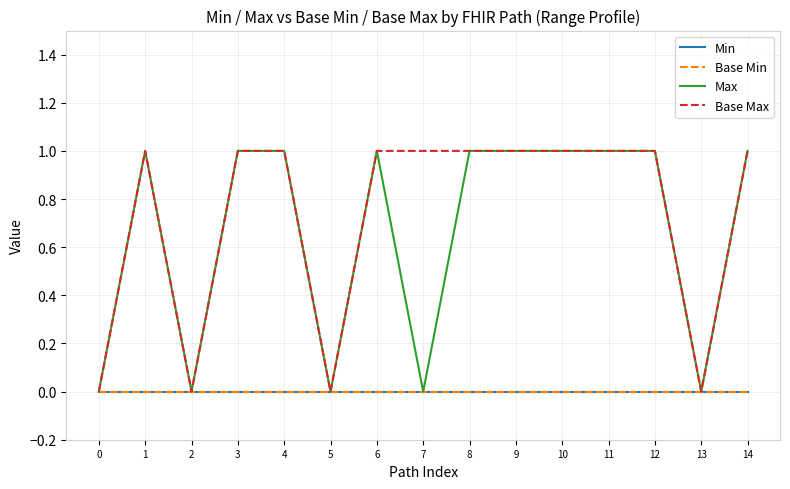

Reading left to right, transcribe all the data shown in this chart.

Min: 0=0	1=0	2=0	3=0	4=0	5=0	6=0	7=0	8=0	9=0	10=0	11=0	12=0	13=0	14=0
Base Min: 0=0	1=0	2=0	3=0	4=0	5=0	6=0	7=0	8=0	9=0	10=0	11=0	12=0	13=0	14=0
Max: 0=0	1=1	2=0	3=1	4=1	5=0	6=1	7=0	8=1	9=1	10=1	11=1	12=1	13=0	14=1
Base Max: 0=0	1=1	2=0	3=1	4=1	5=0	6=1	7=1	8=1	9=1	10=1	11=1	12=1	13=0	14=1